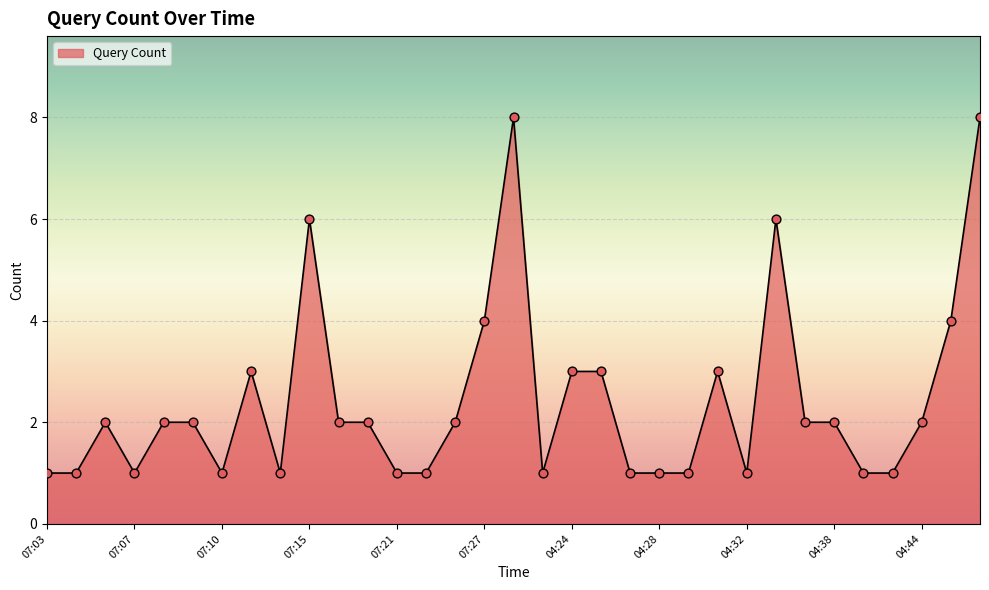

What is the maximum value shown in the chart?

8